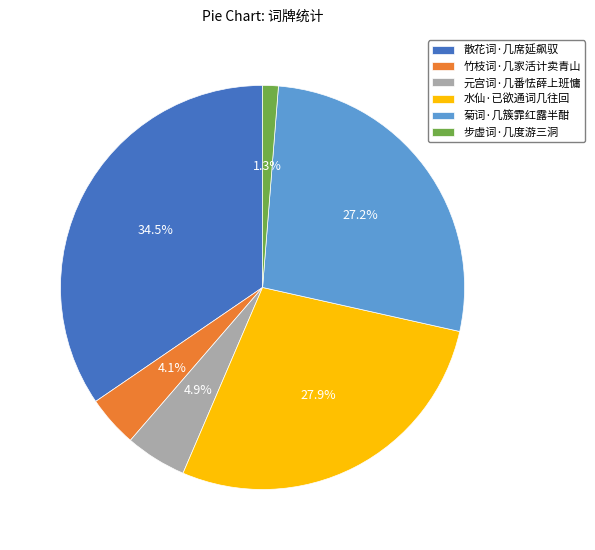

Between 散花词·几席延飙驭 and 菊词·几簇霏红露半酣, which is larger?

散花词·几席延飙驭